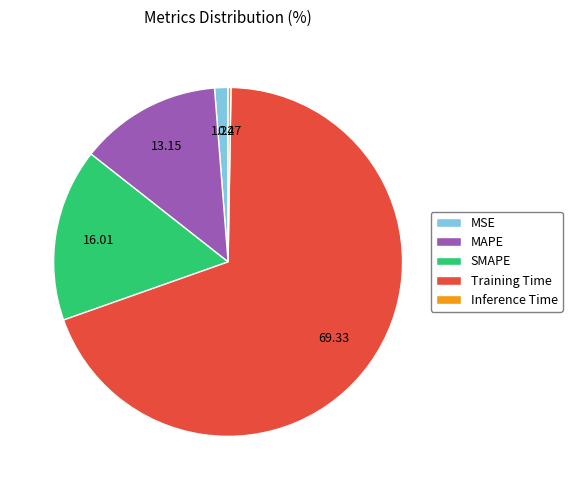

Does SMAPE represent more than half of the total?

No